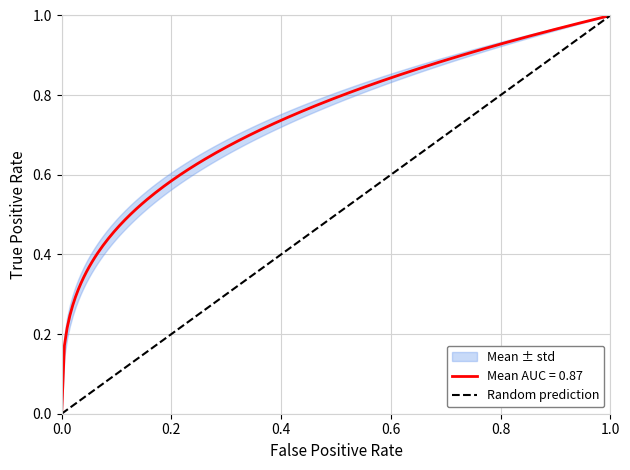

Is it true that the value at 0.0 is -1?

False